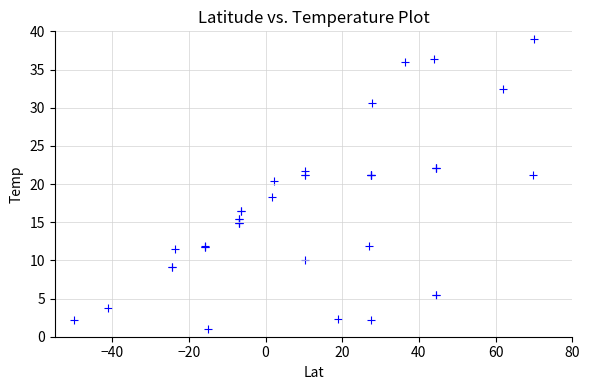

What Y value in the scatter plot is closest to 20?

20.4